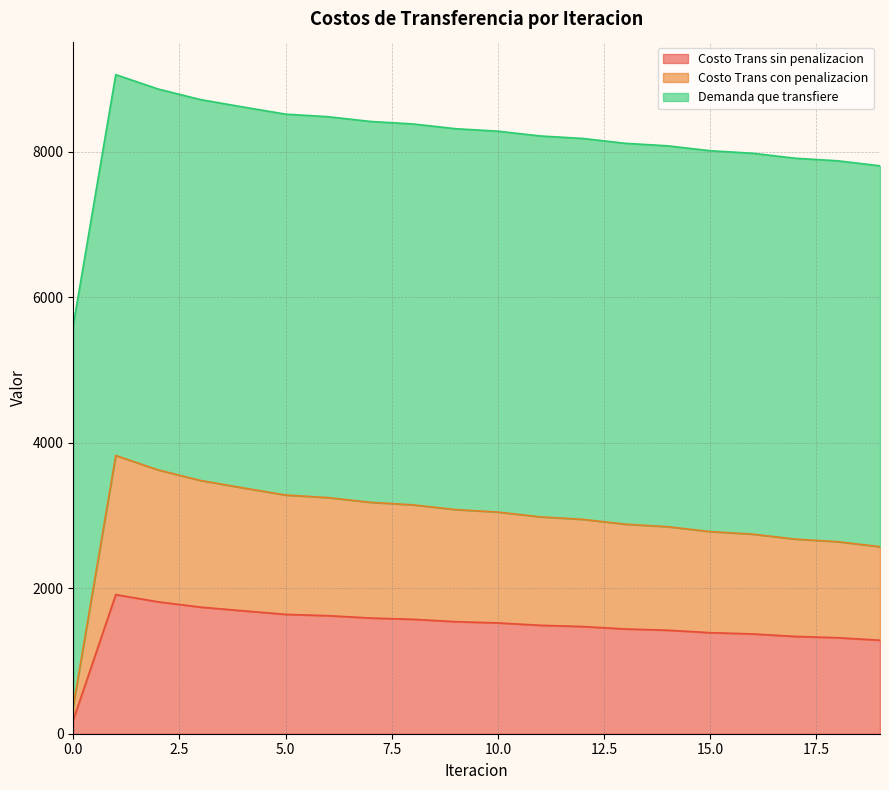

Which category has the highest value in the Costo Trans sin penalizacion series?

1